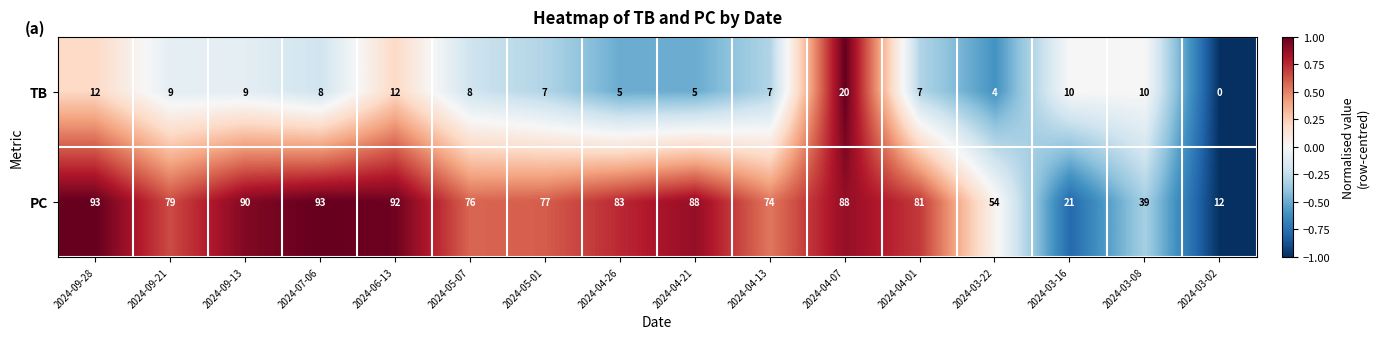

At which category is the sum across all series the highest?

2024-04-07